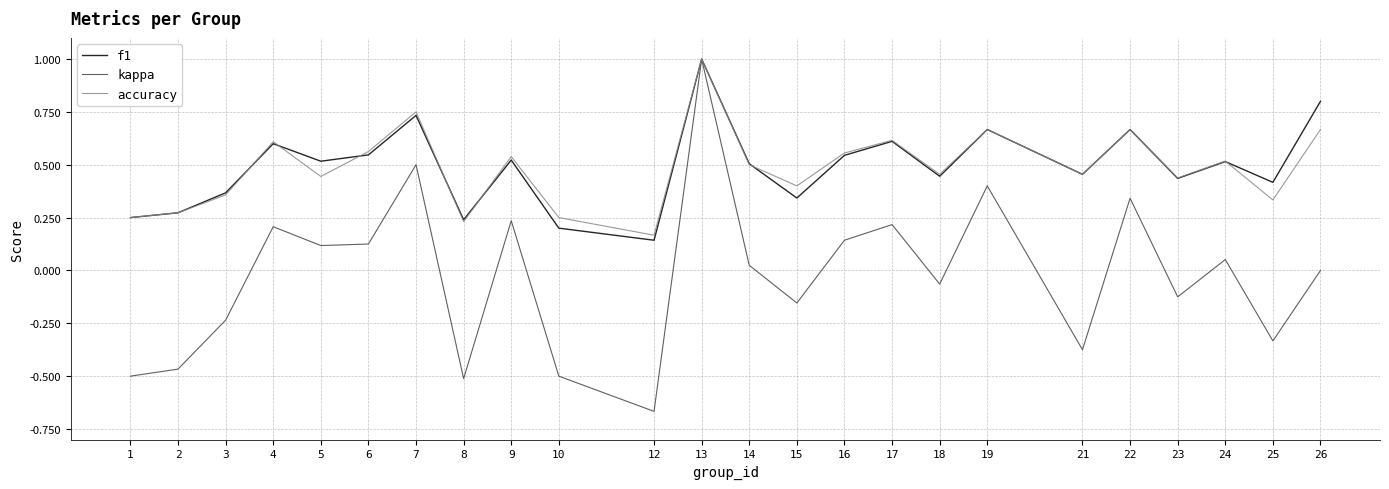

The f1 series shows 1.2 at 7. True or false?

False